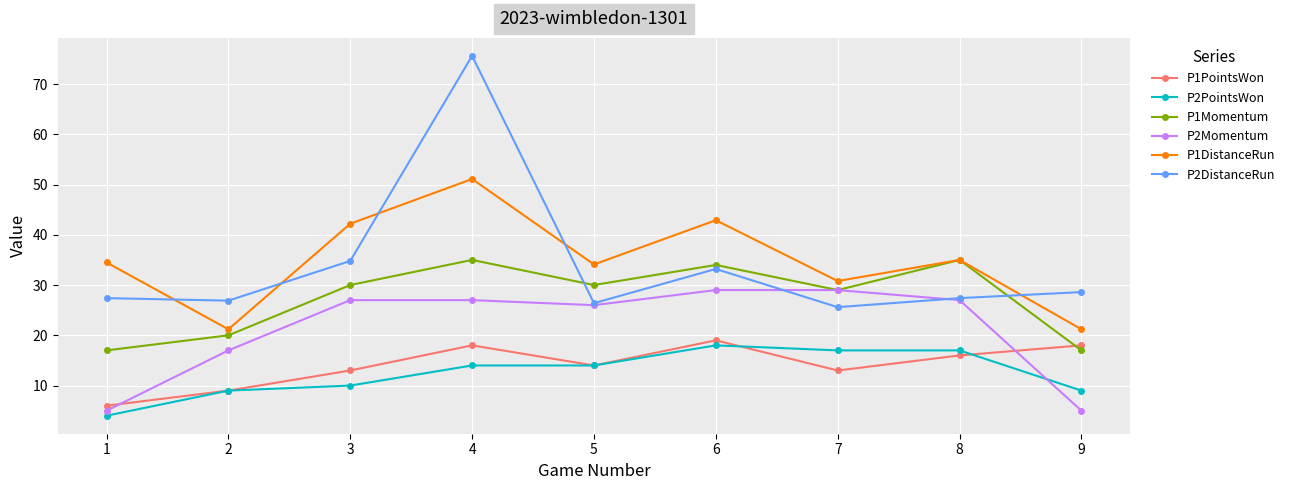

Between 1 and 4, which series saw the biggest shift?

P2DistanceRun